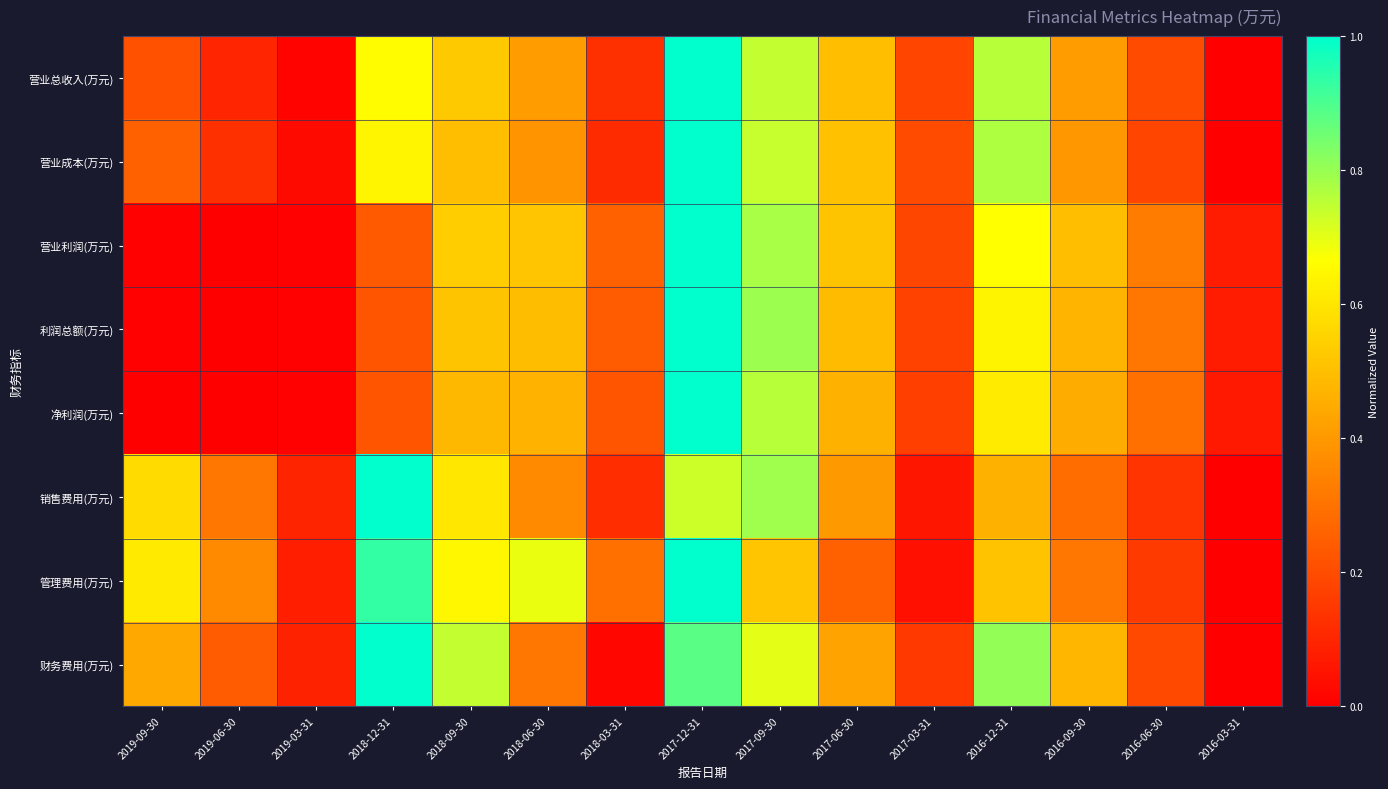

How many distinct data groups are displayed?

8